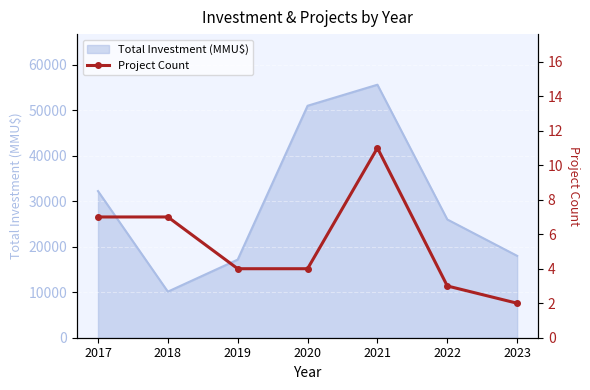

True or false: Total Investment (MMU$) has a value of 17176 at 2019.

True